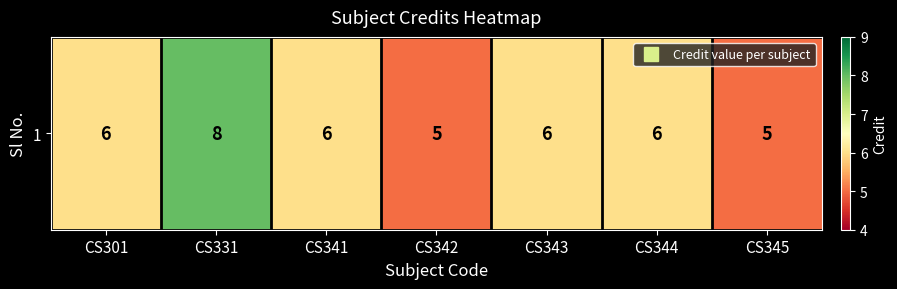

What is the smallest value displayed?

5